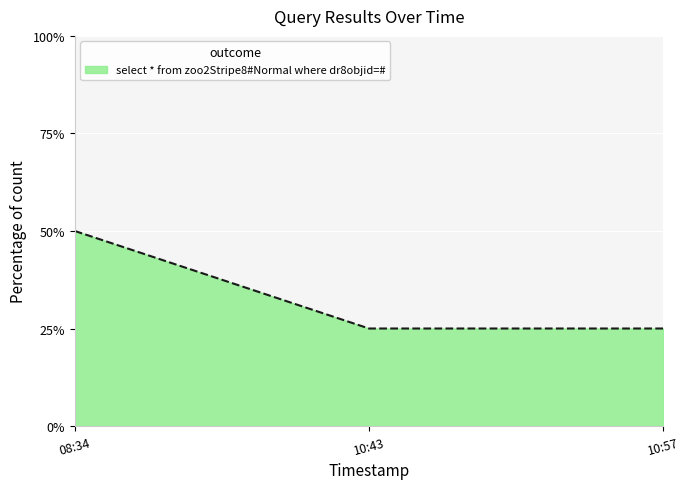

True or false: the data shows 25 at 10:43.

True